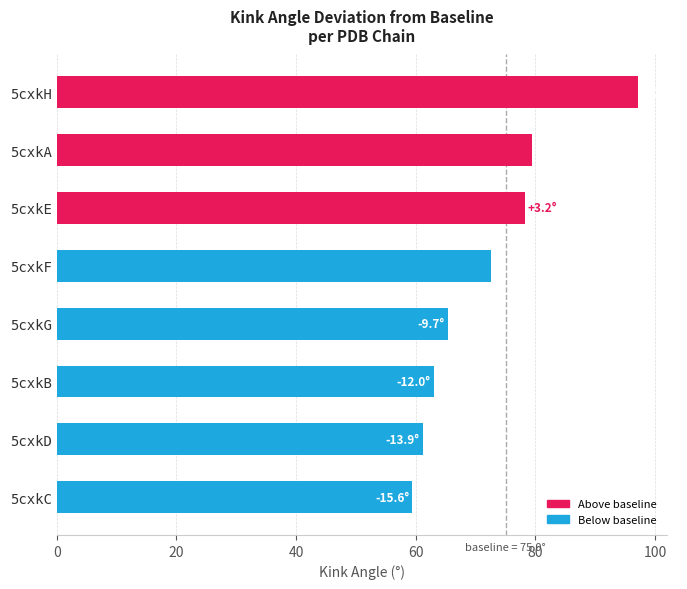

What is the difference between the maximum and minimum values?

37.7